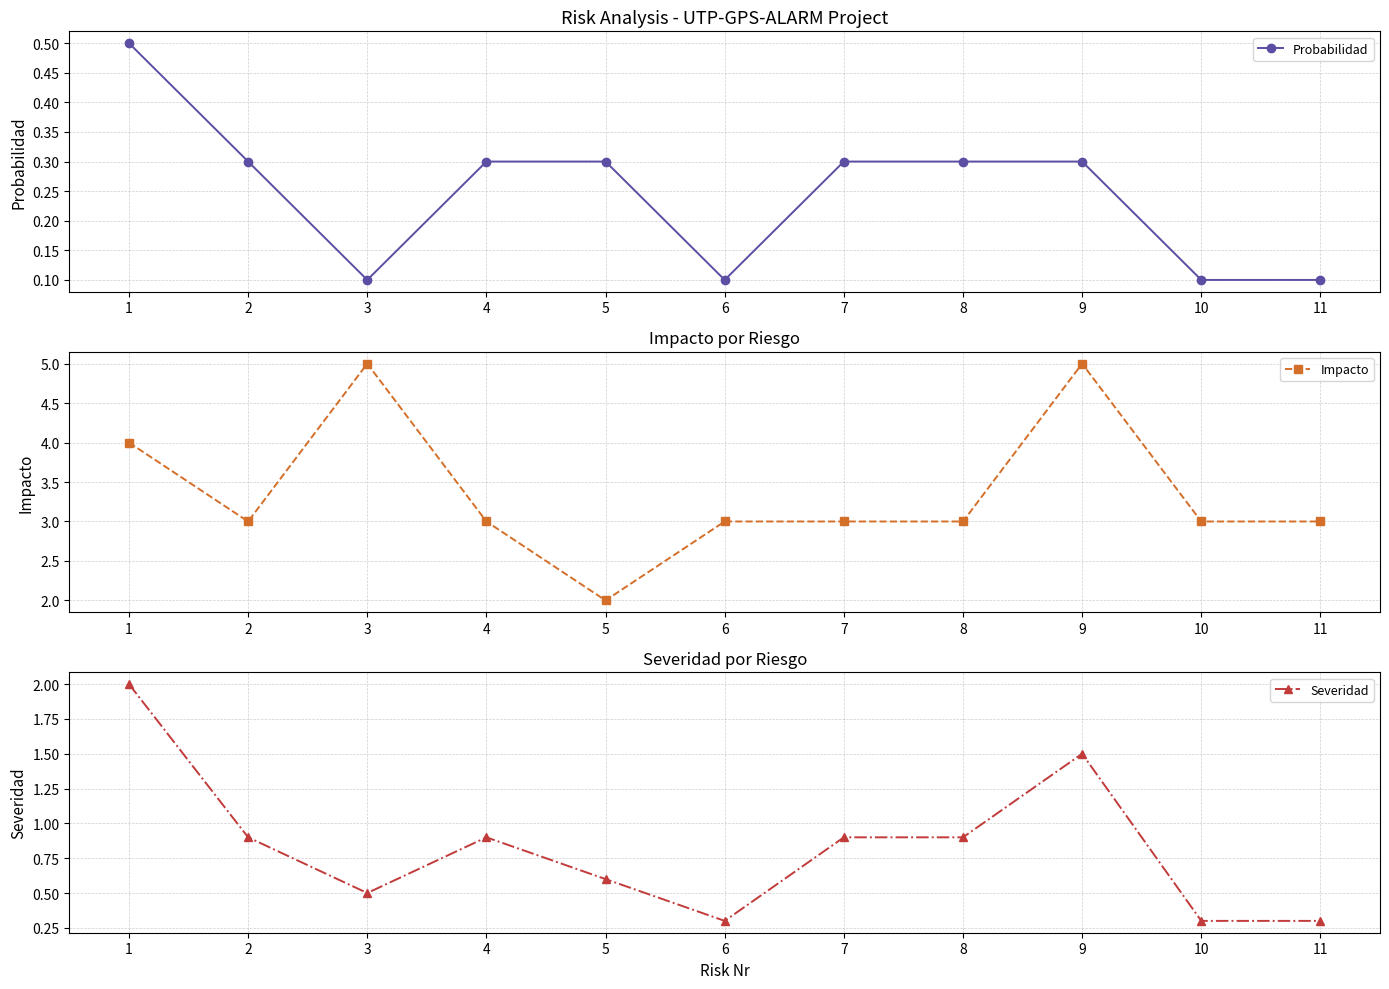

What is the total value across all series at 2?

4.2